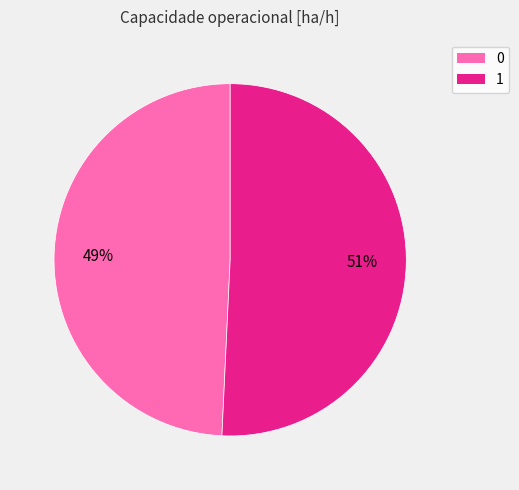

Approximately how many times larger is the value at 1 compared to 0?

1.0